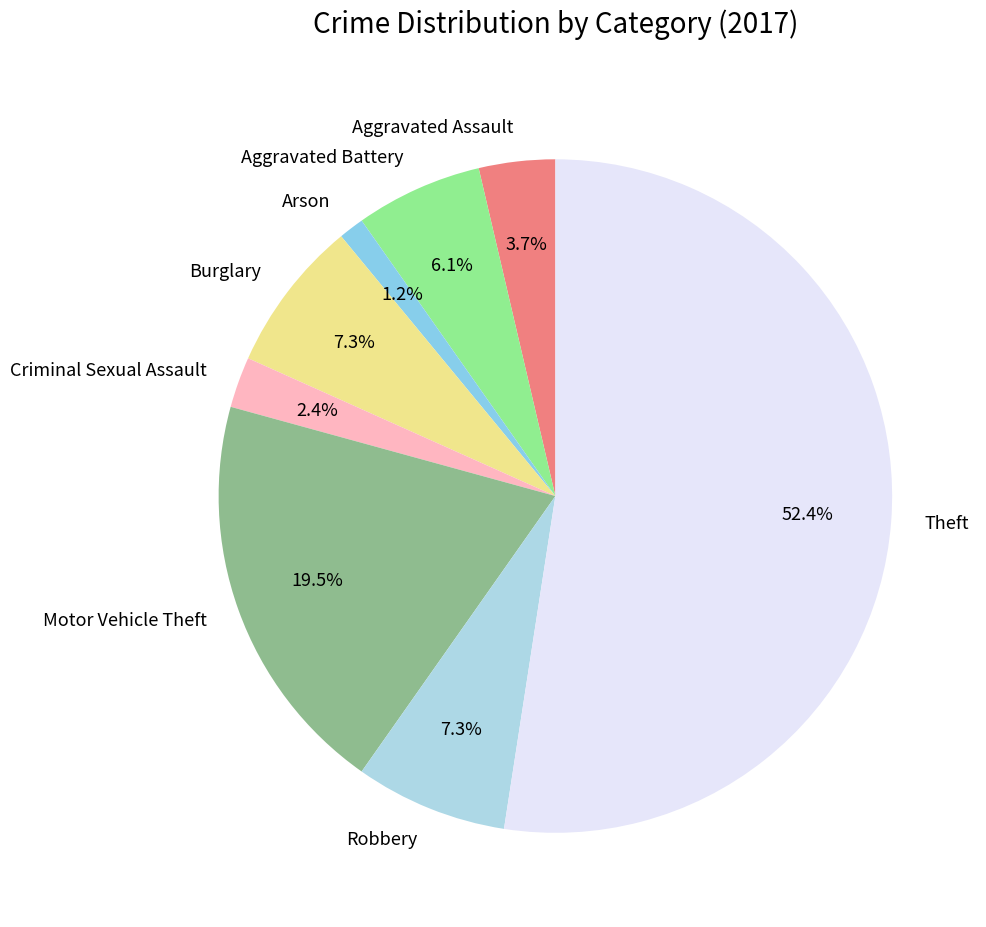

Is there any slice that represents more than half of the pie?

Yes